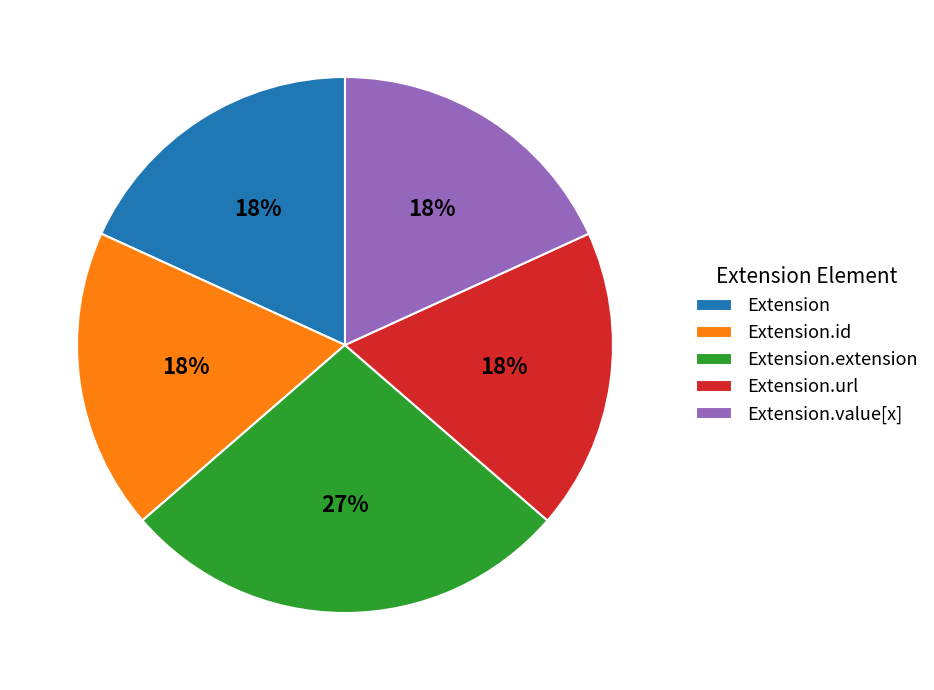

The Extension.id slice represents 32% of the pie. True or false?

False